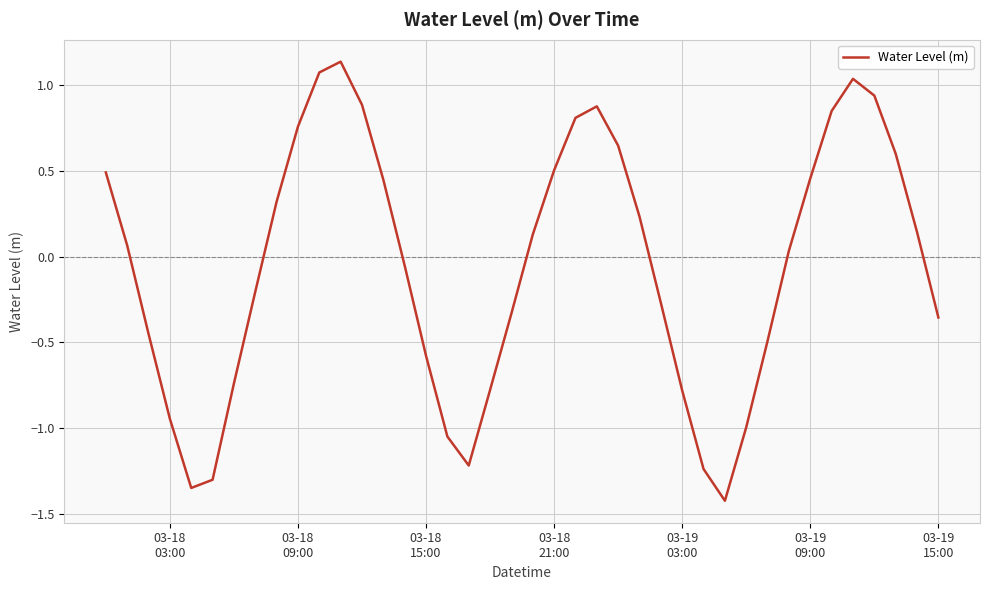

What is the difference between the maximum and second lowest values?

2.5